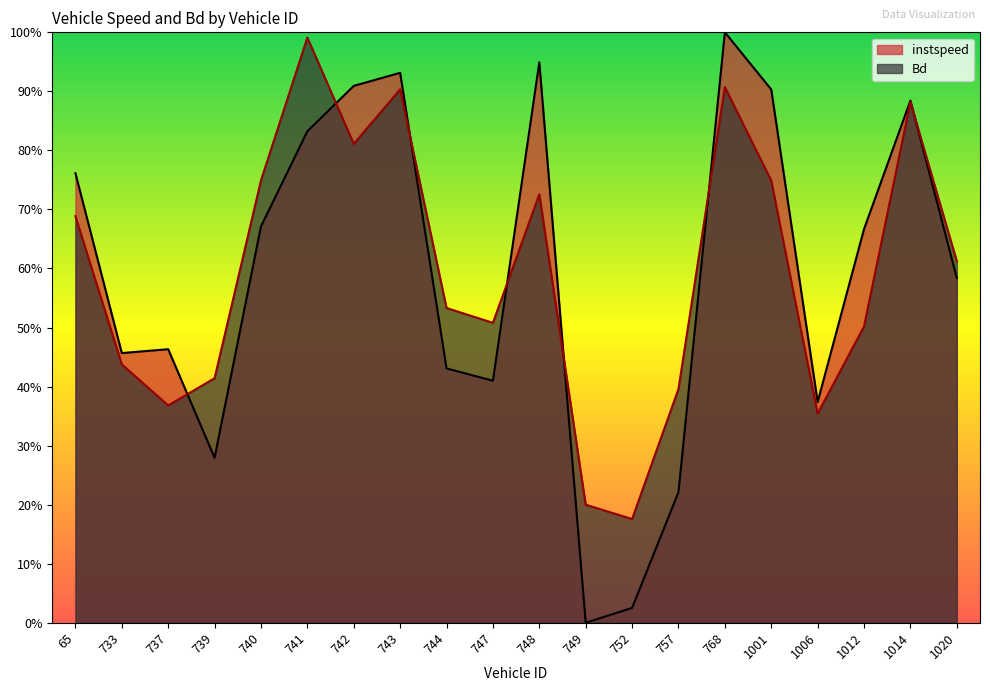

Which category has the lowest value across all series?

749